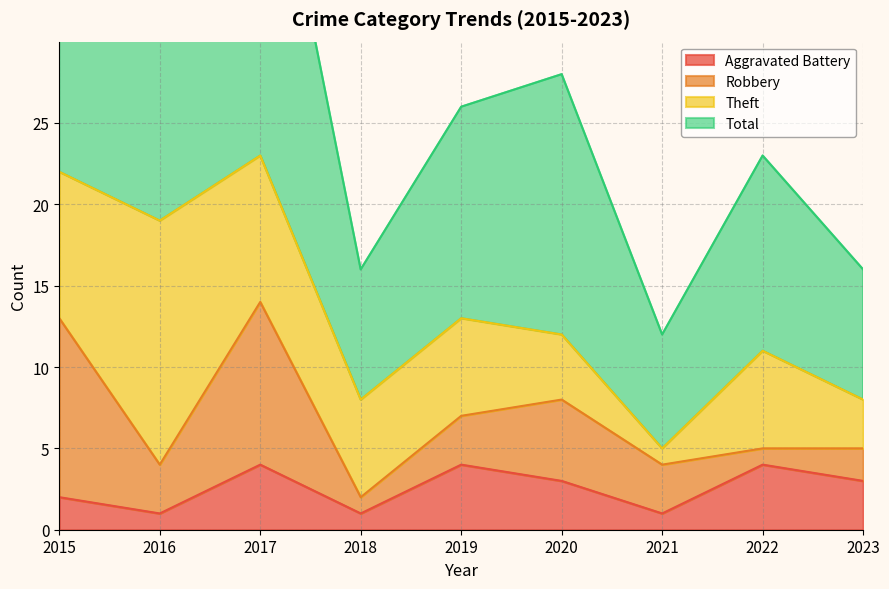

Between 2017 and 2015, which is larger?

2017